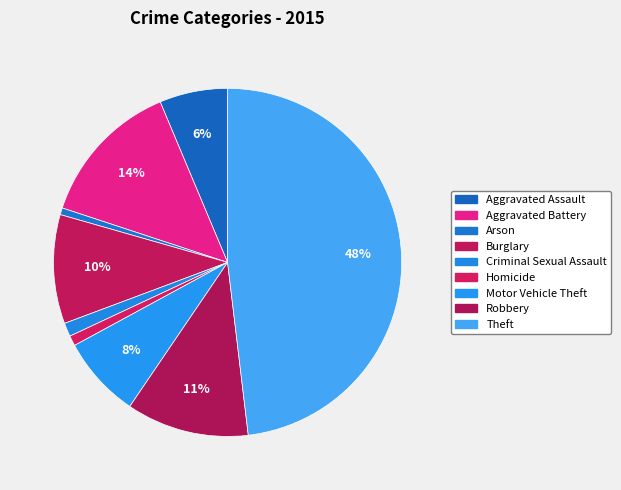

What is the largest slice in the pie chart?

Theft